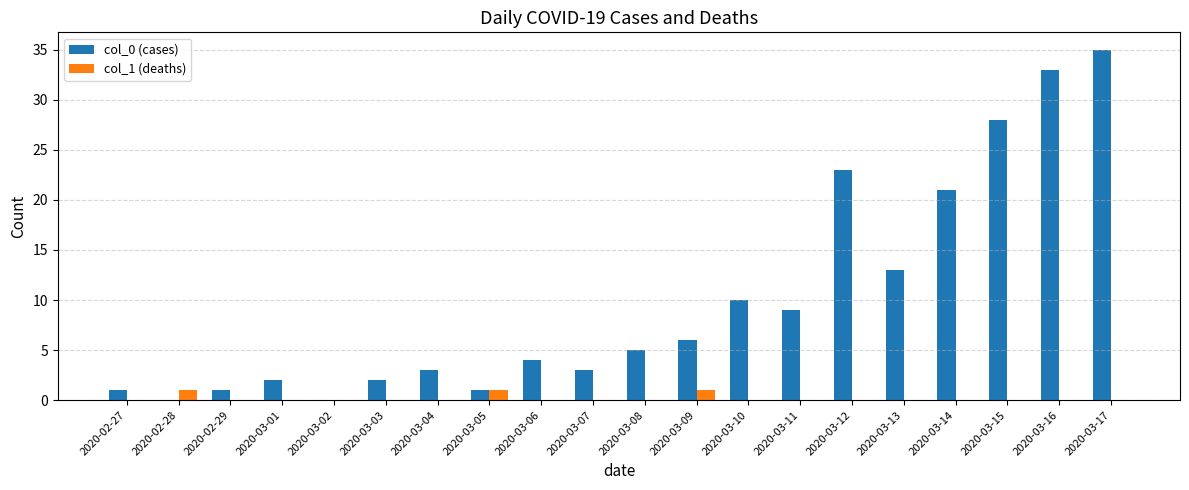

Is it true that col_0 (cases) equals 17 at 2020-03-17?

False